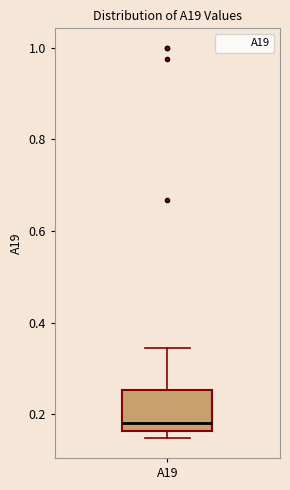

Where is the upper edge of the box for A19 on the y-axis? The values are not printed on the chart, so give them approximately, as read against the axis.

0.26